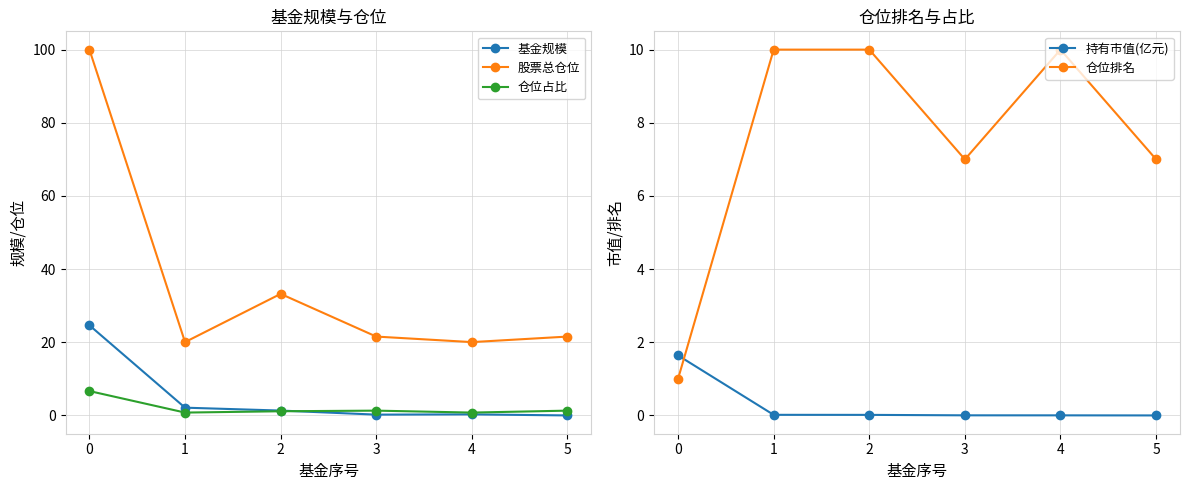

Does the chart have visible grid lines?

Yes